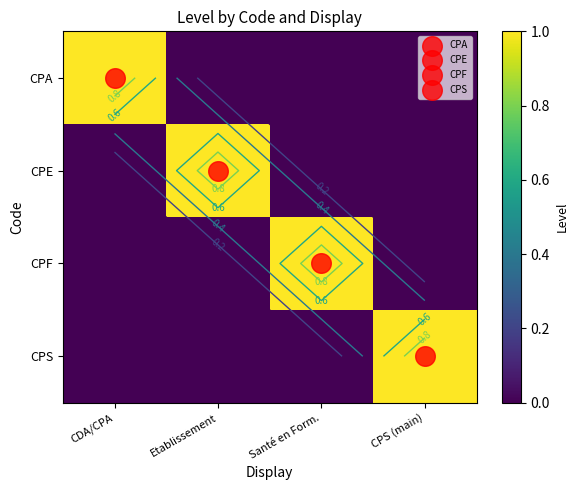

Read the CPS value at CPS (main).

1